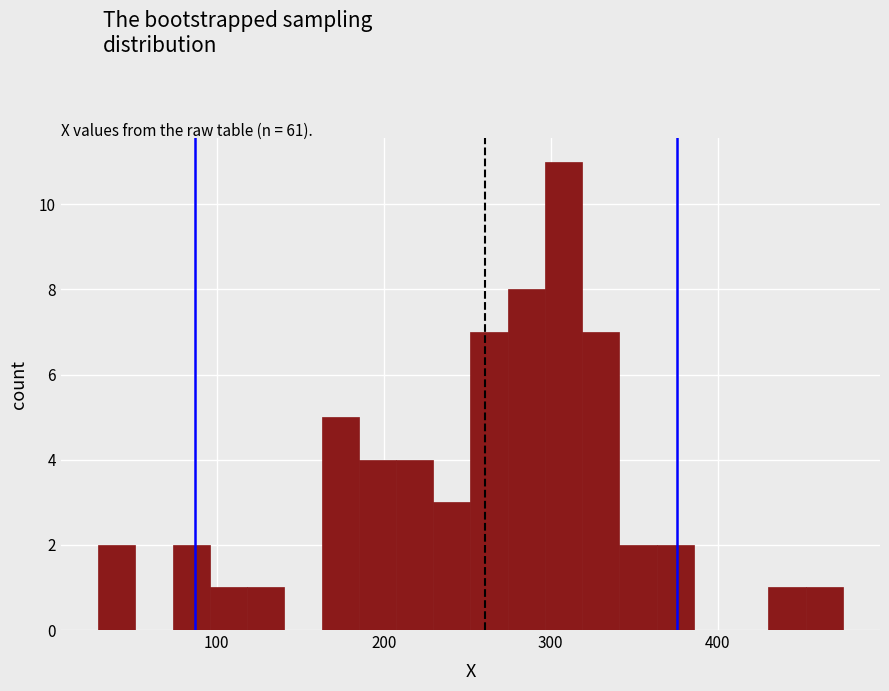

Around what value on the x-axis is the tallest bar? Give the approximate position of its centre, as read against the axis.

310